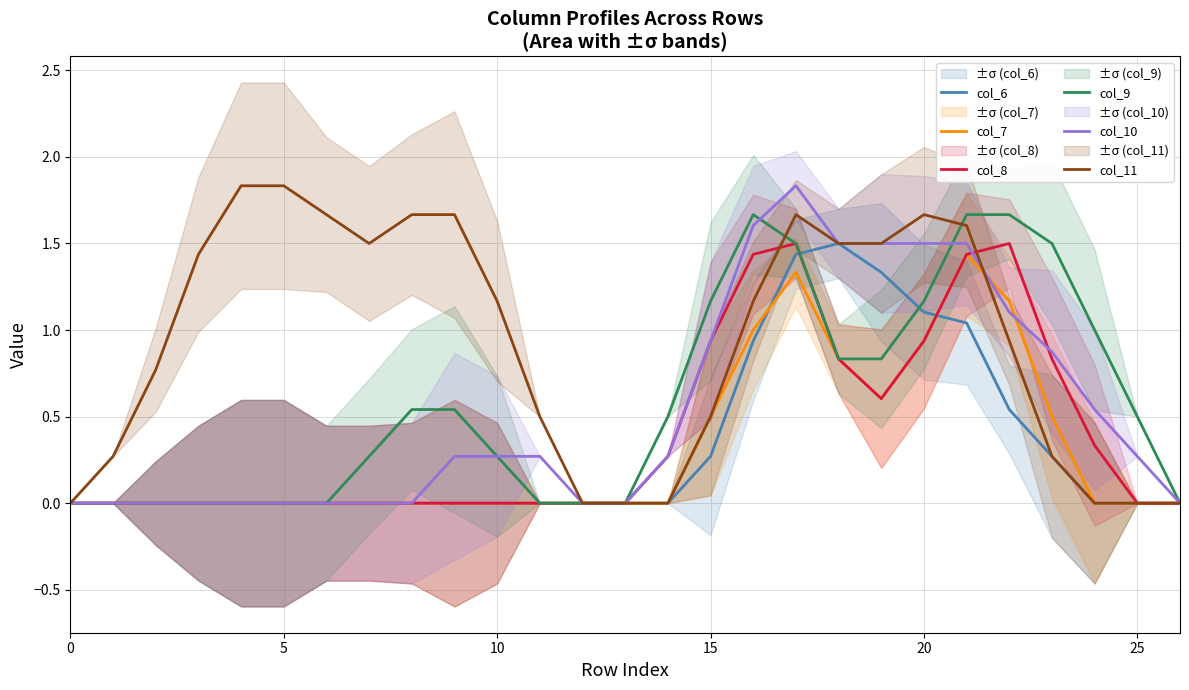

Where do col_7 and col_10 first cross each other?

21 and 22